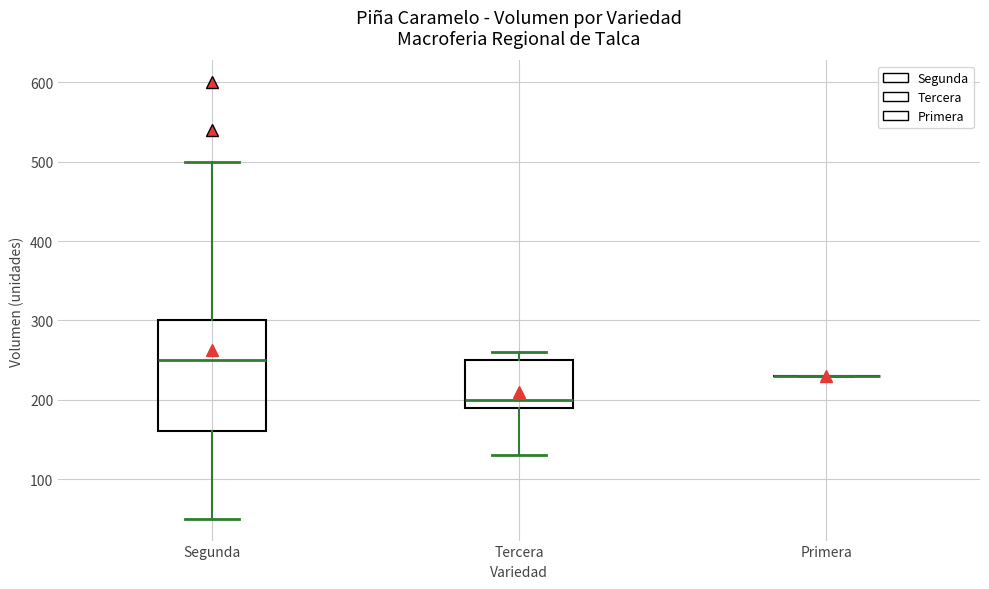

Reading left to right, read every box against the y-axis: the position of its median line, the range the box covers, and the ends of its whiskers. The values are not printed on the chart, so give them approximately, as read against the axis.

Segunda: median 250, box 160 to 300, whiskers 50 to 500
Tercera: median 200, box 190 to 250, whiskers 130 to 260
Primera: box collapsed to a line at 230, whiskers 230 to 230